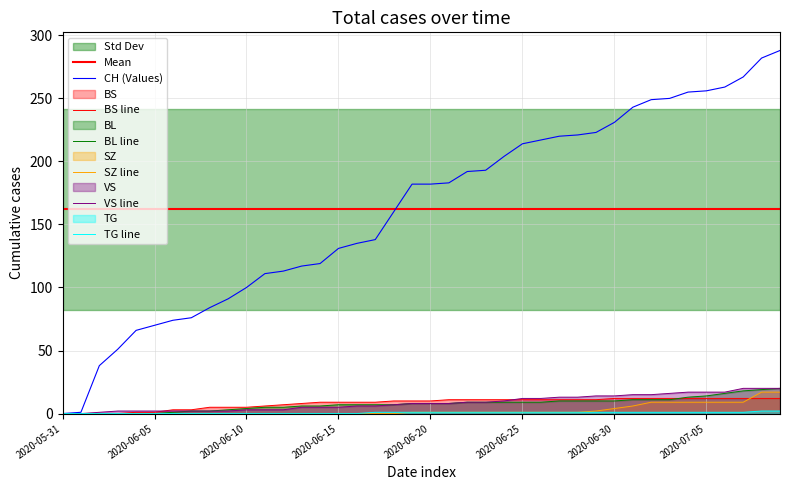

Reading left to right, extract all data points from this chart.

CH: 0	1	38	51	66	70	74	76	84	91	100	111	113	117	119	131	135	138	160	182	182	183	192	193	204	214	217	220	221	223	231	243	249	250	255	256	259	267	282	288
BS: 0	0	0	0	1	1	3	3	5	5	5	6	7	8	9	9	9	9	10	10	10	11	11	11	11	11	11	11	11	11	12	12	12	12	12	12	12	12	12	12
BL: 0	0	0	0	0	0	1	2	2	3	4	5	5	6	6	7	7	7	7	8	8	8	9	9	9	9	9	10	10	10	10	11	11	11	13	14	16	18	19	20
SZ: 0	0	0	0	0	0	0	0	0	0	0	0	0	0	0	0	0	0	0	1	1	1	1	1	1	1	1	1	1	2	4	6	9	9	9	9	9	9	17	17
VS: 0	0	1	2	2	2	2	2	2	2	3	3	3	5	5	5	6	6	7	8	8	8	9	9	10	12	12	13	13	14	14	15	15	16	17	17	17	20	20	20
TG: 0	0	0	0	0	0	0	0	0	0	0	0	0	0	0	0	0	1	1	1	1	1	1	1	1	1	1	1	1	1	1	1	1	1	1	1	1	1	2	2